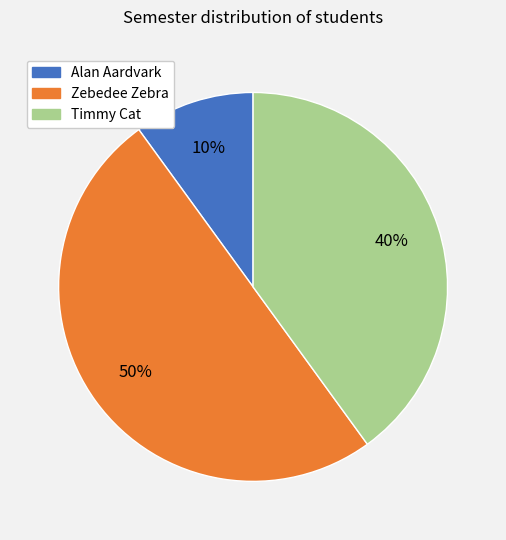

To the nearest percent, what is the average slice percentage?

33%